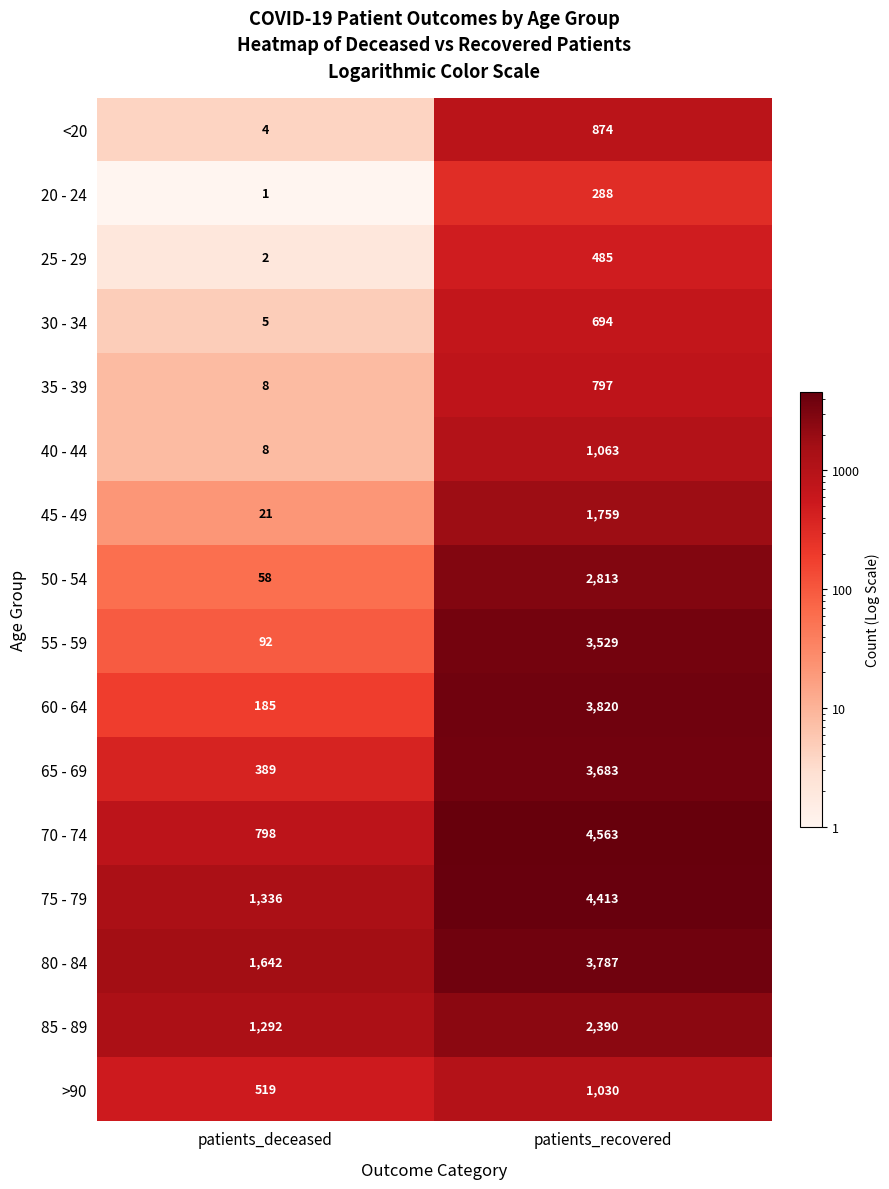

What is the minimum value for 45 - 49?

21